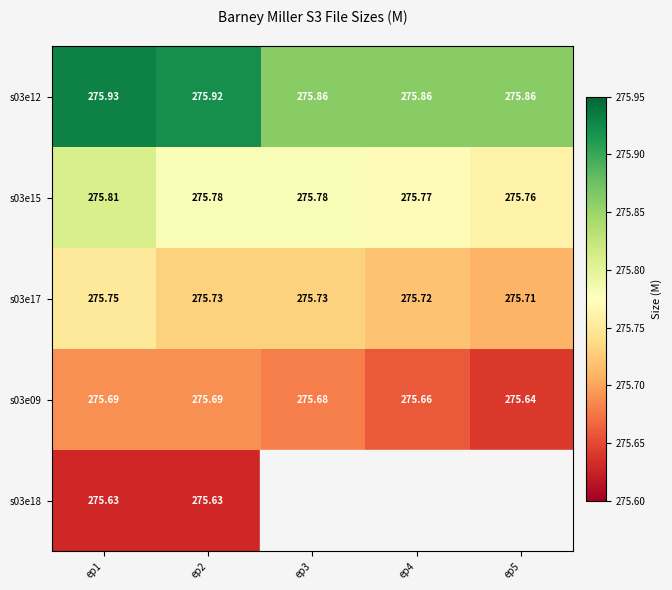

Rank the series by their average value, from highest to lowest.

s03e12, s03e15, s03e17, s03e09, s03e18